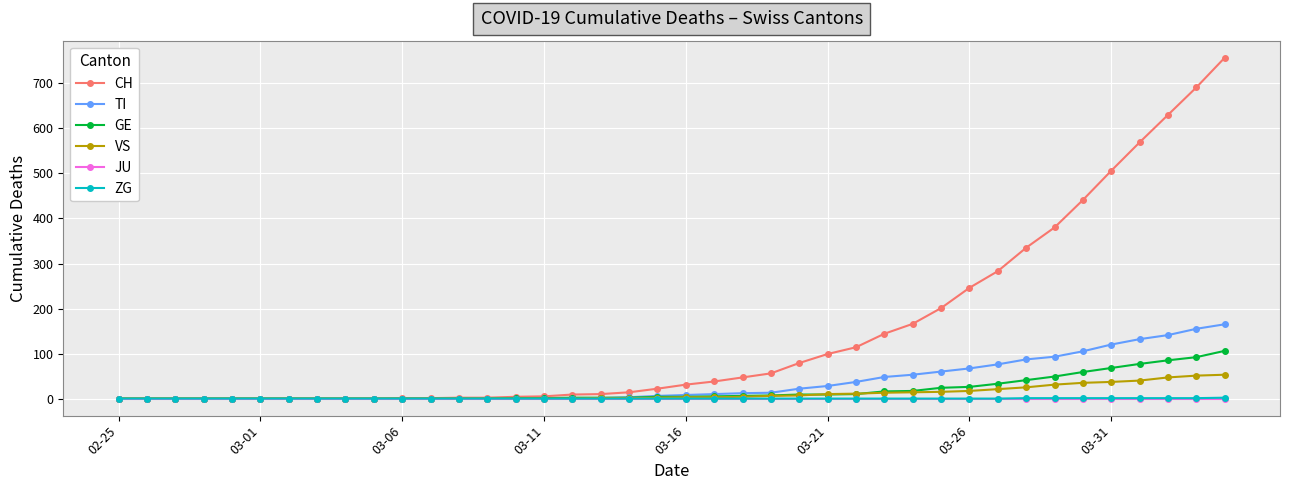

At how many categories does at least one series exceed 368?

7